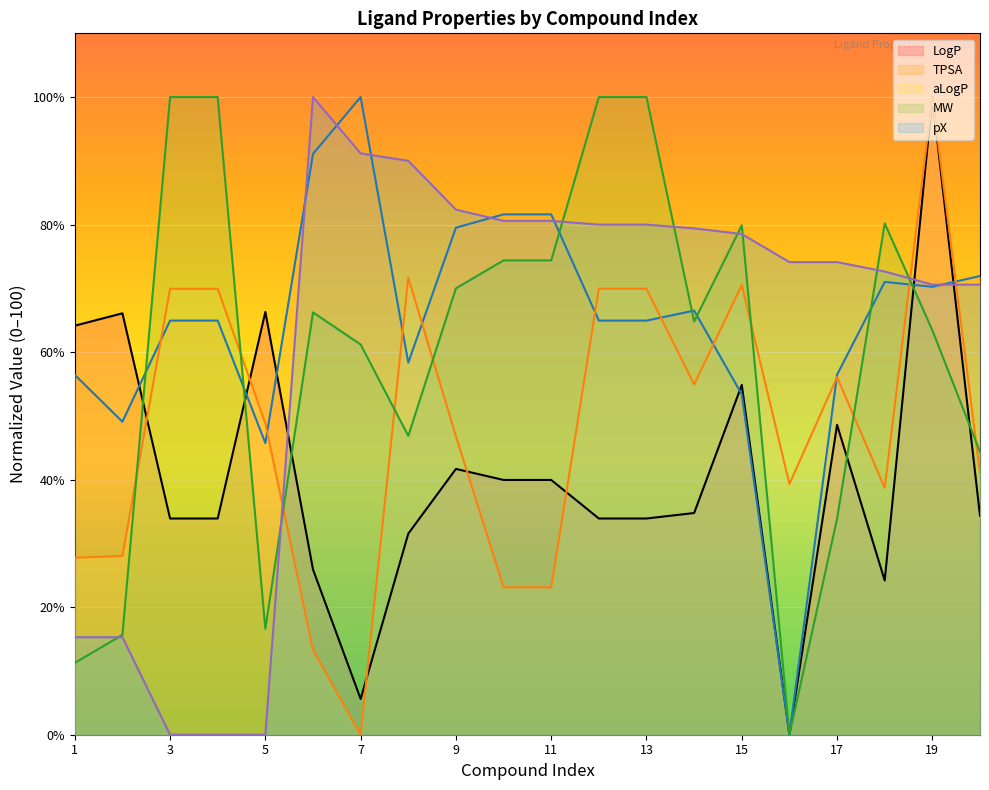

What is the value of the pX point at the 9th from the left?

82.4